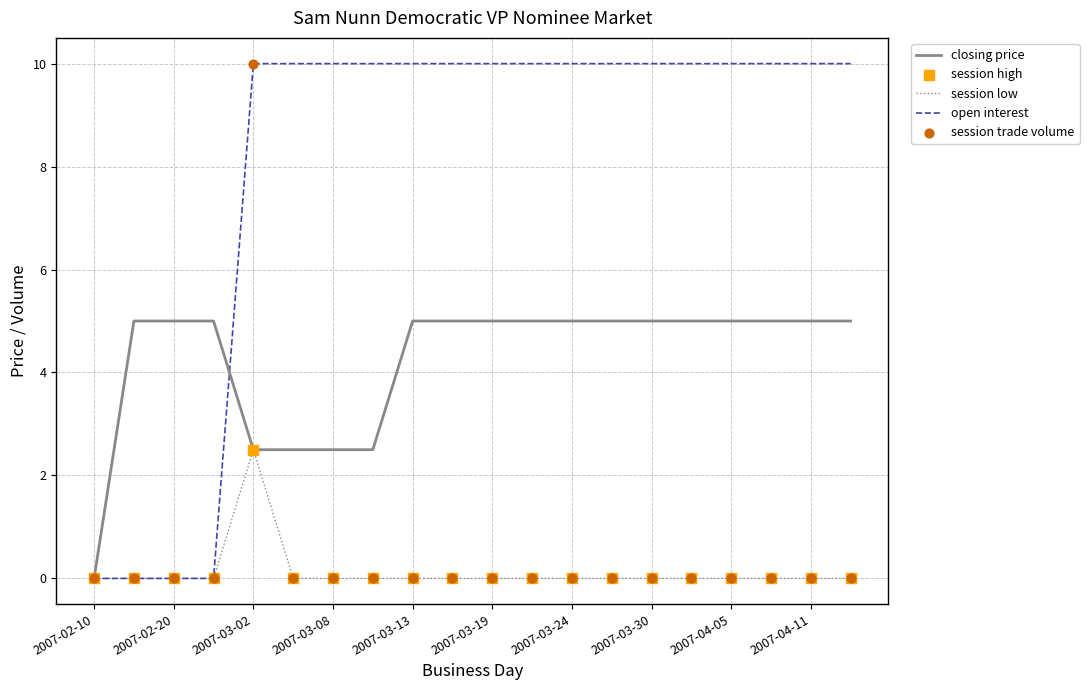

What is the maximum value shown in the chart?

10.0